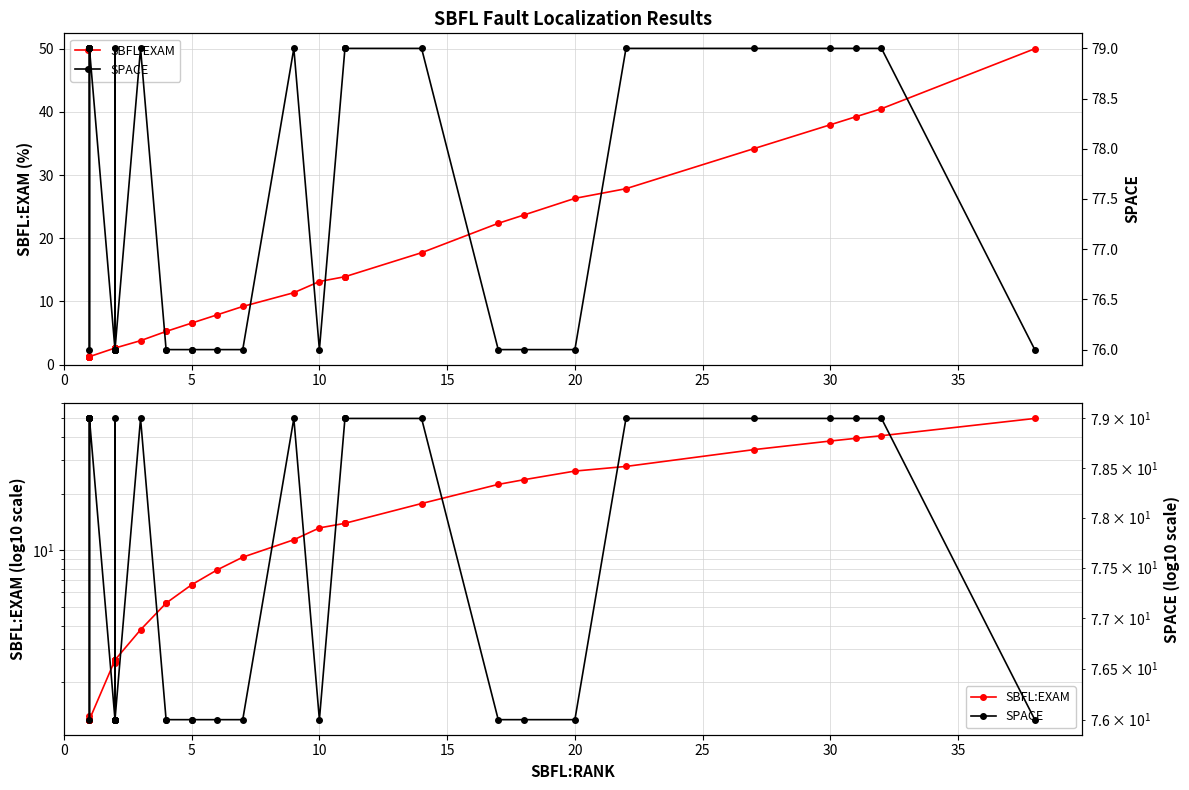

Does the chart display data point markers on the line(s)?

Yes